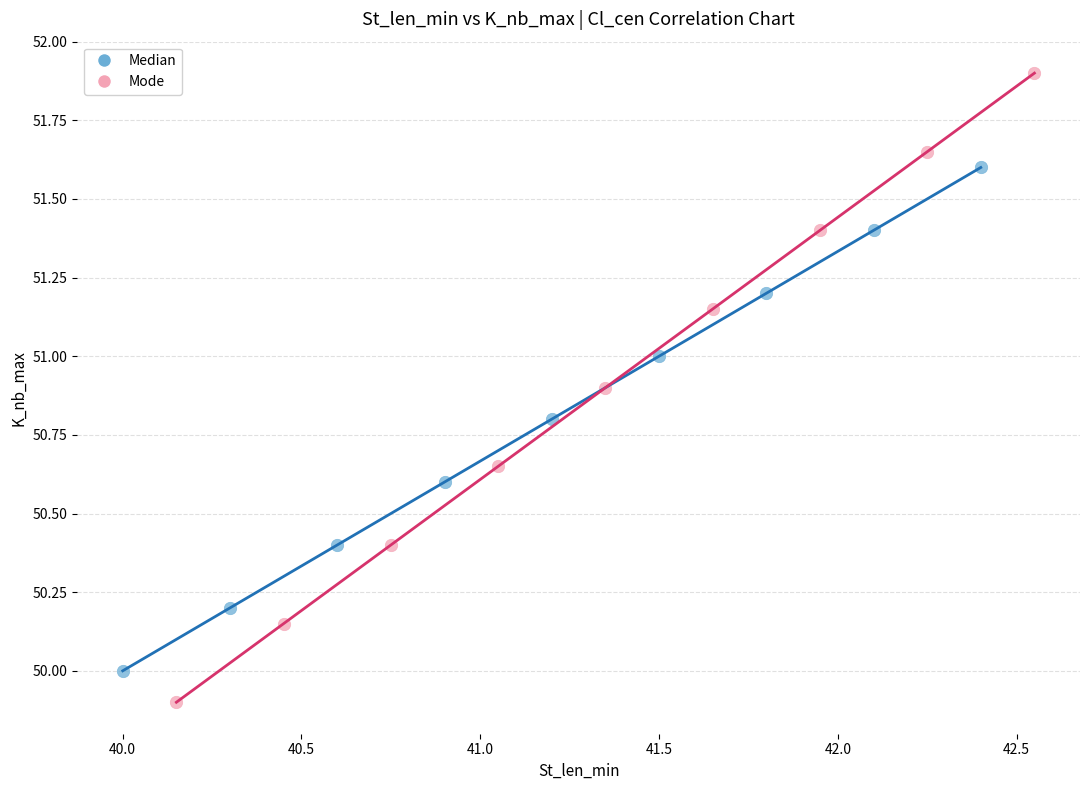

Which series has the largest Y range (max minus min)?

Mode